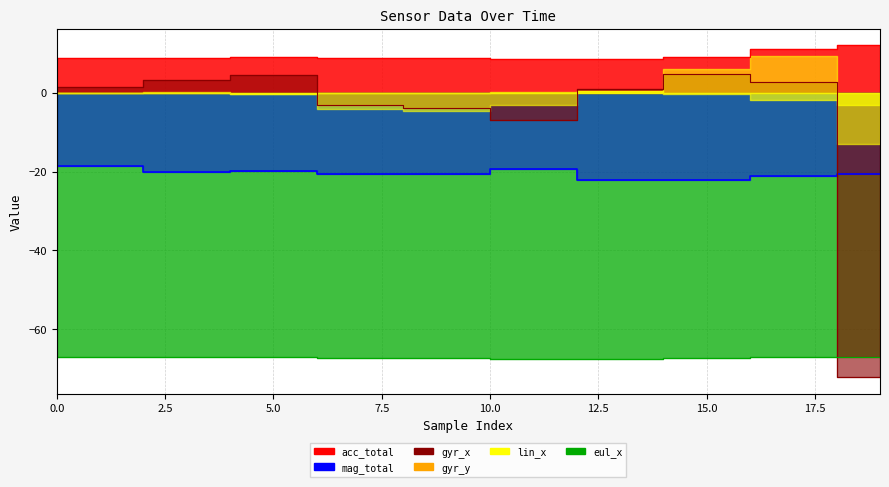

What is the difference between the highest and lowest values at 14?

76.5